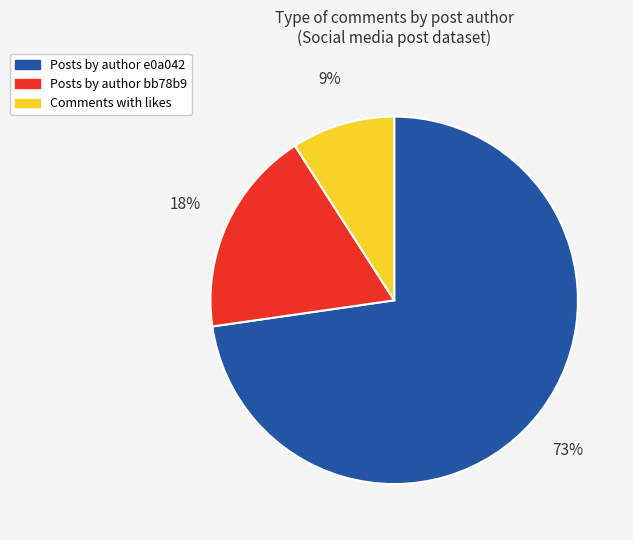

What is the smallest slice in the pie chart?

Comments with likes